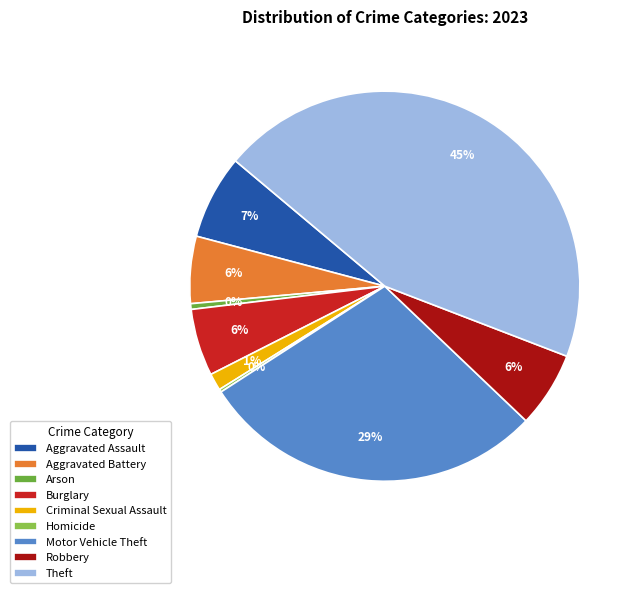

What percentage is the Aggravated Battery slice, to the nearest percent?

6%